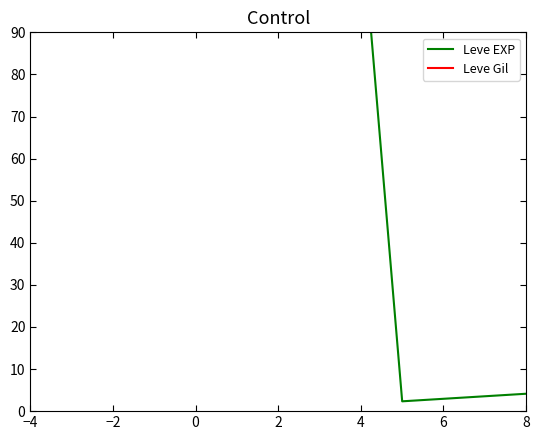

At which label does Leve EXP first exceed 16?

−4